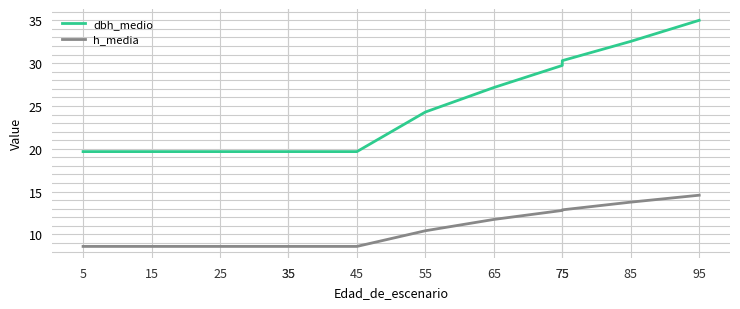

Rank the series by their average value, from lowest to highest.

h_media, dbh_medio